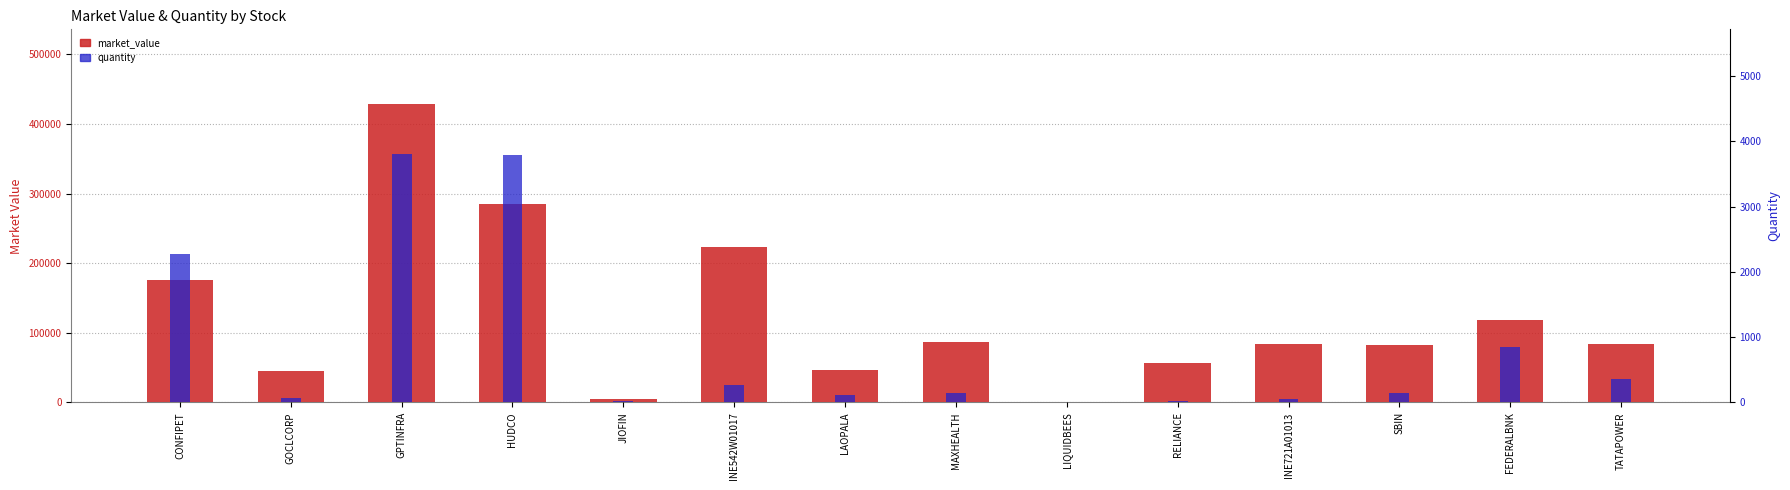

What is the average value of the market_value series?

123169.2